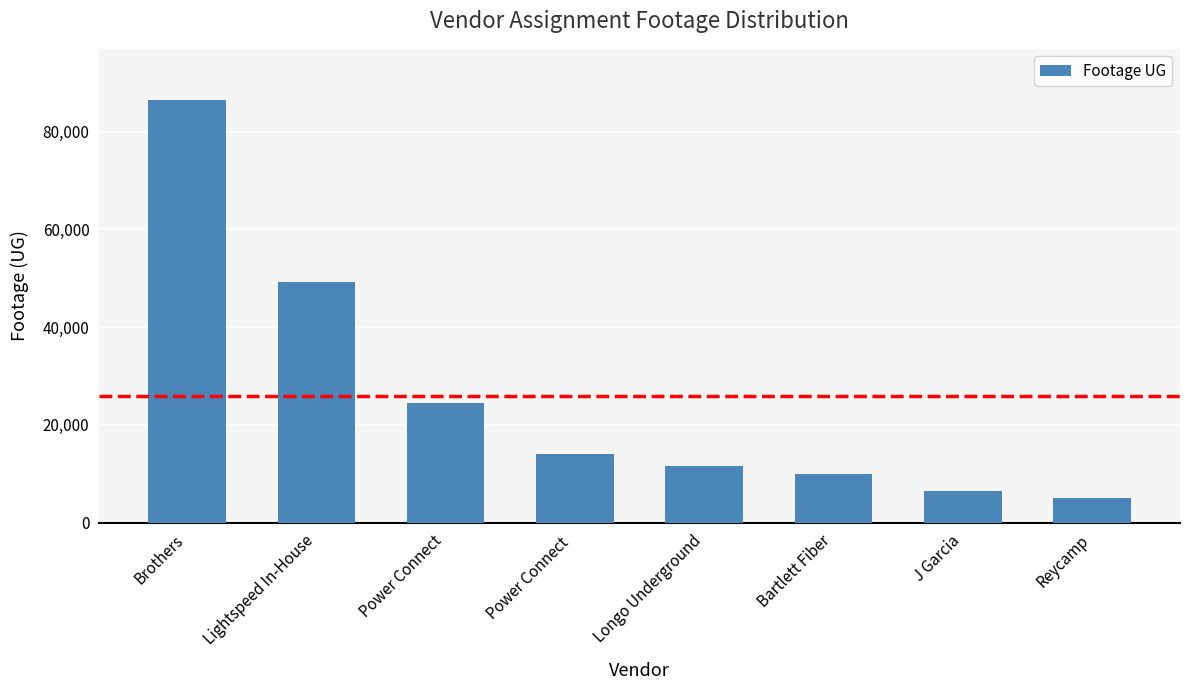

The chart shows a value of 13692 at Power Connect. True or false?

False